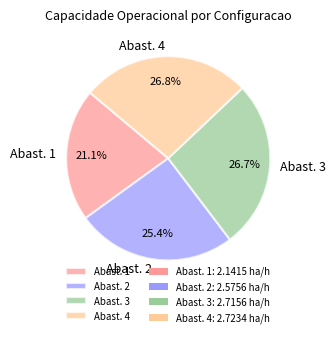

What percentage is NOT represented by Abast. 2?

74.6%